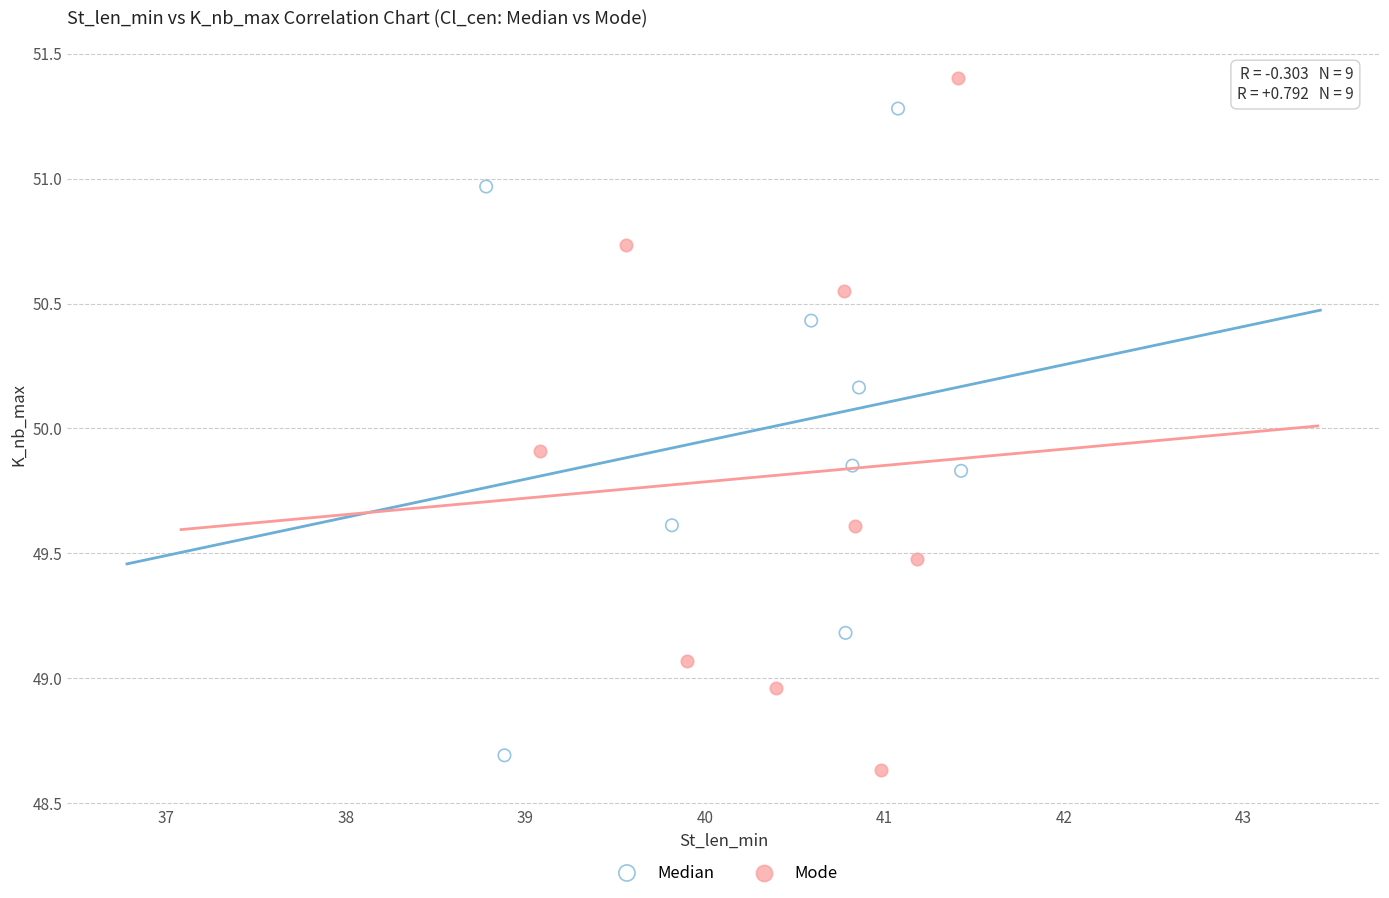

What are all the series names shown in the legend?

Median, Mode